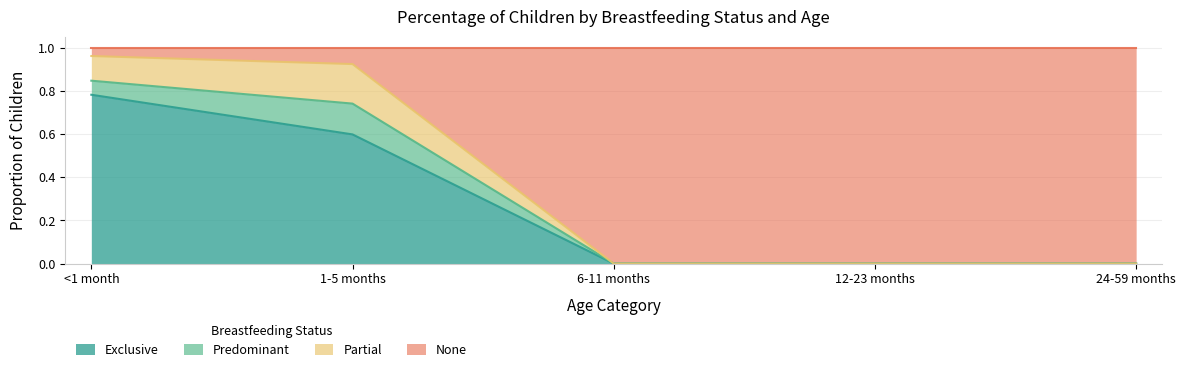

What is the sum of the Exclusive values at <1 month and 12-23 months?

0.8